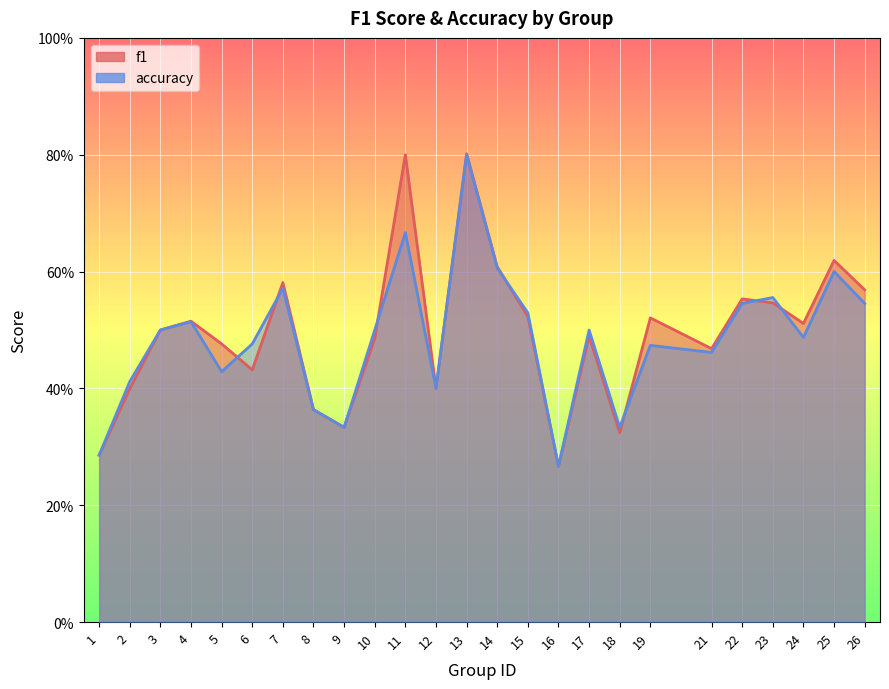

Where do f1 and accuracy first cross each other?

5 and 6